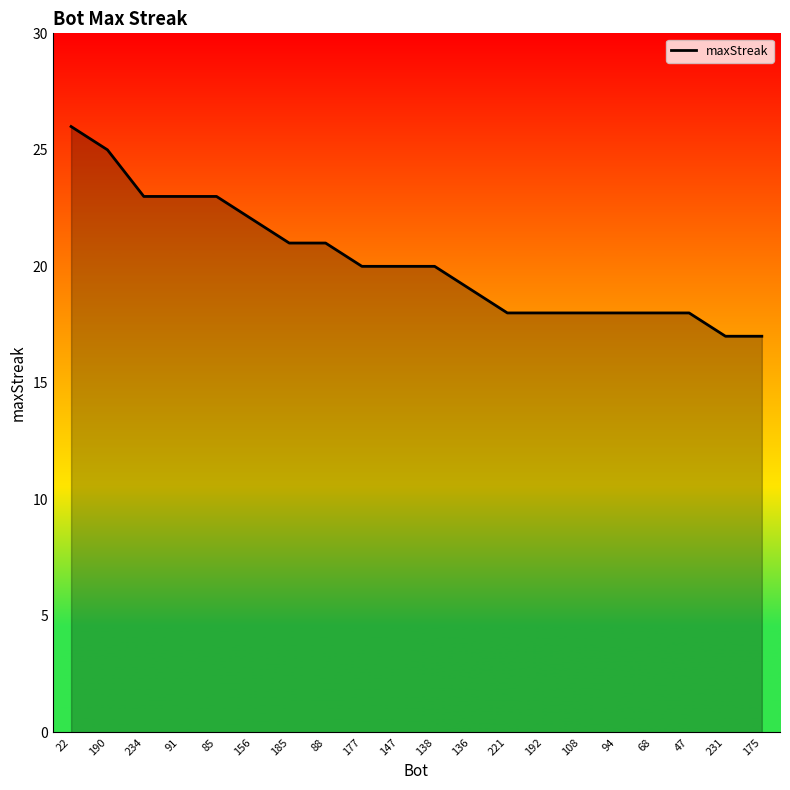

What is the difference between the values at 88 and 147?

1